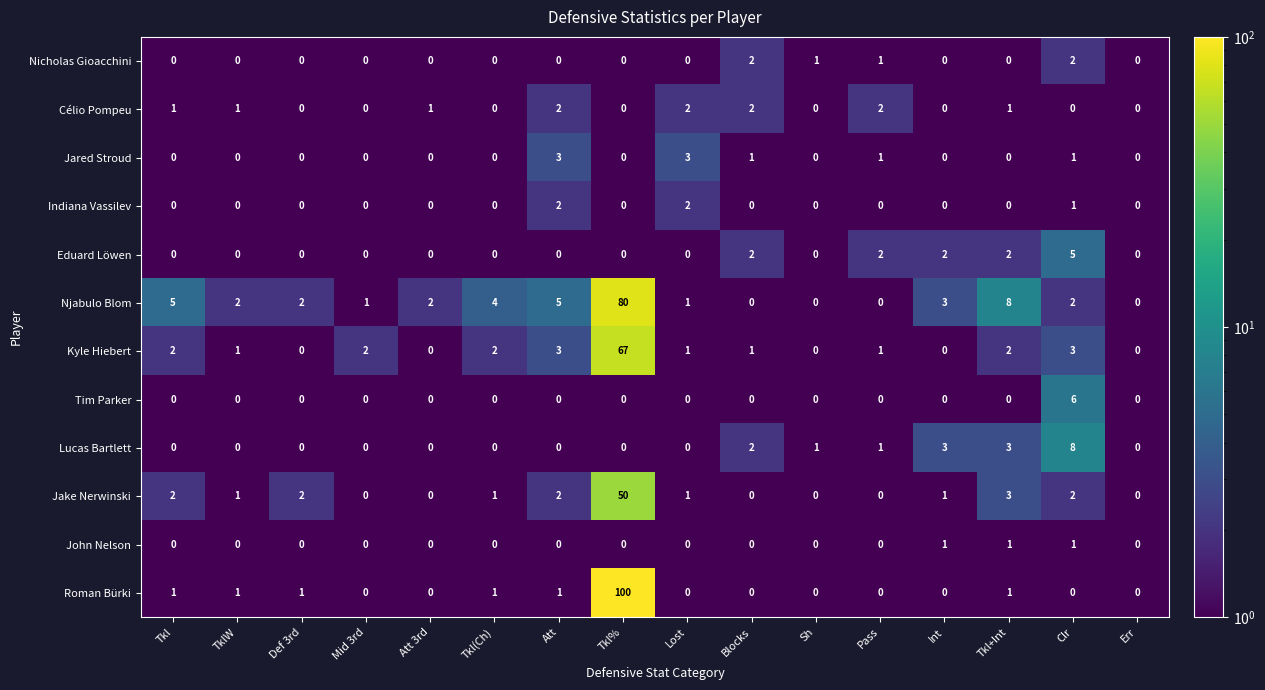

What is the maximum value shown in the chart?

100